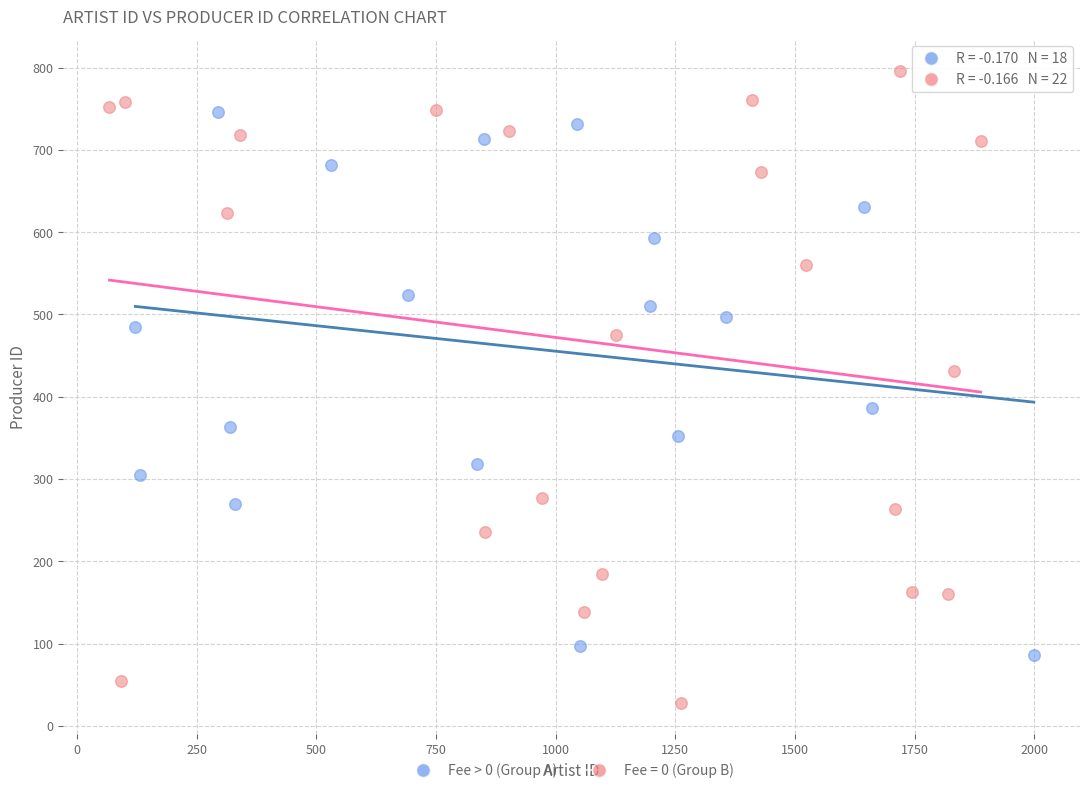

Which series contains the lowest Y value?

Fee = 0 (Group B)